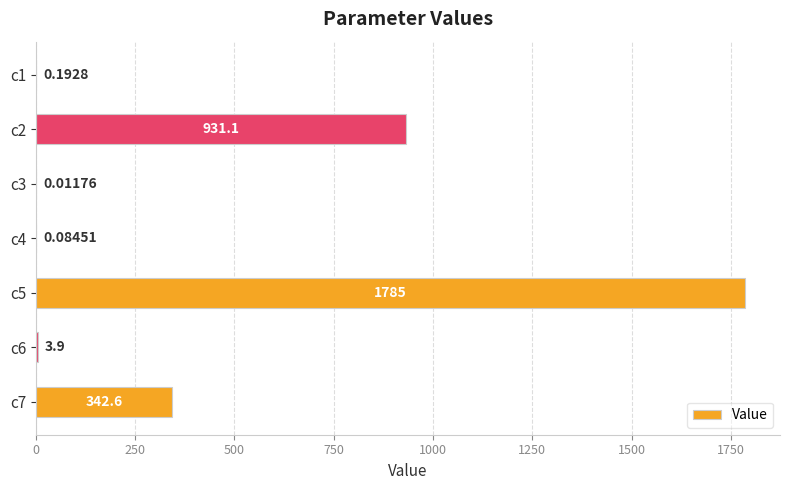

What is the sum of the values at c7 and c3?

342.6